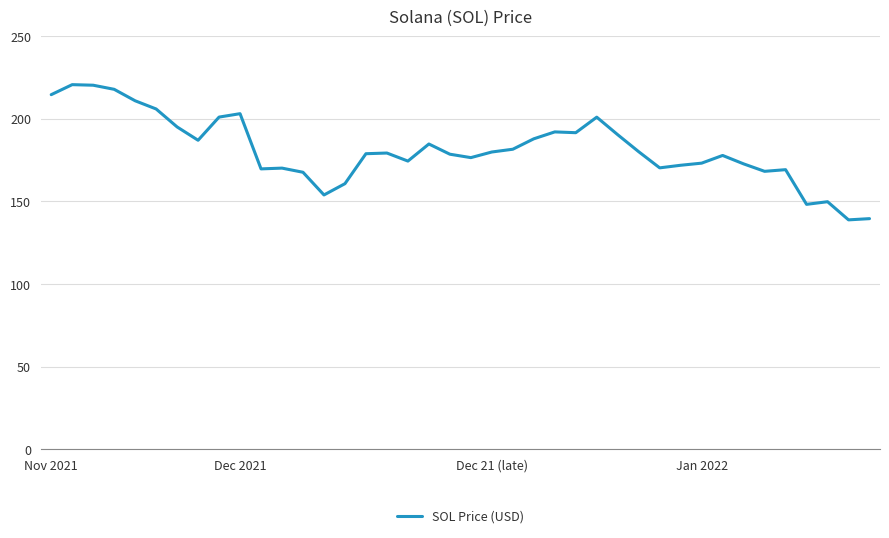

What is the difference between the second highest and minimum values?

81.5